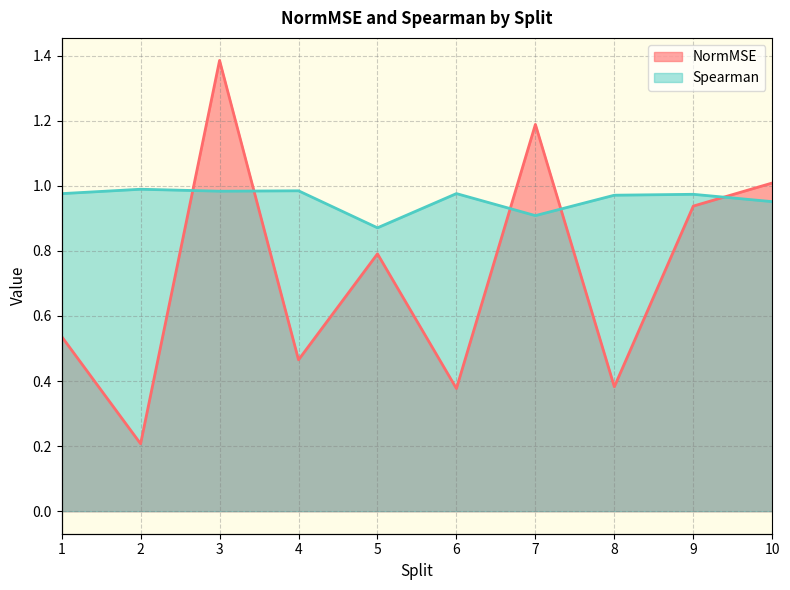

What is the difference between the second highest and second lowest values in the Spearman series?

0.1